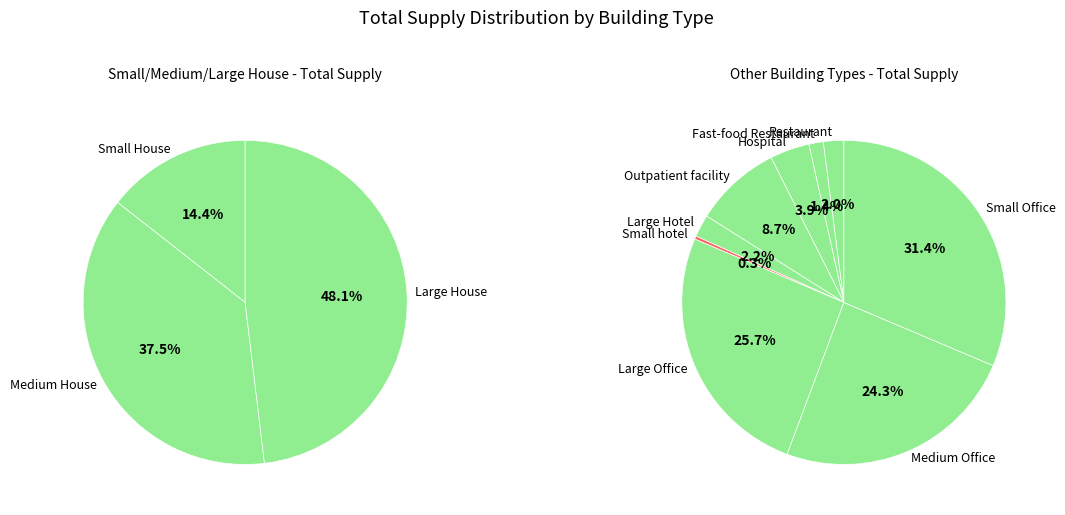

Which category has the smallest portion of the pie?

Small hotel